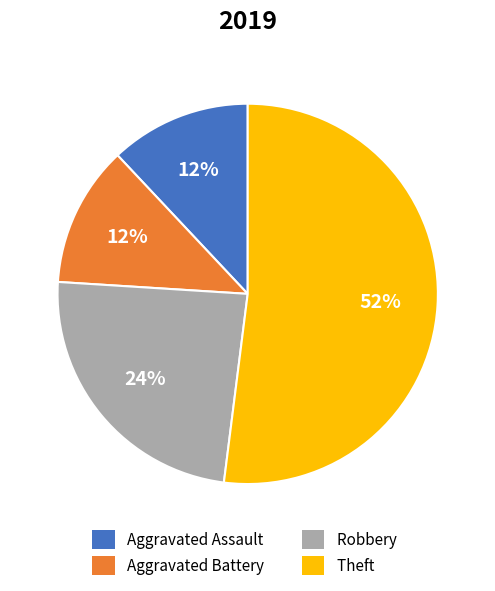

How many segments does this pie chart have?

4